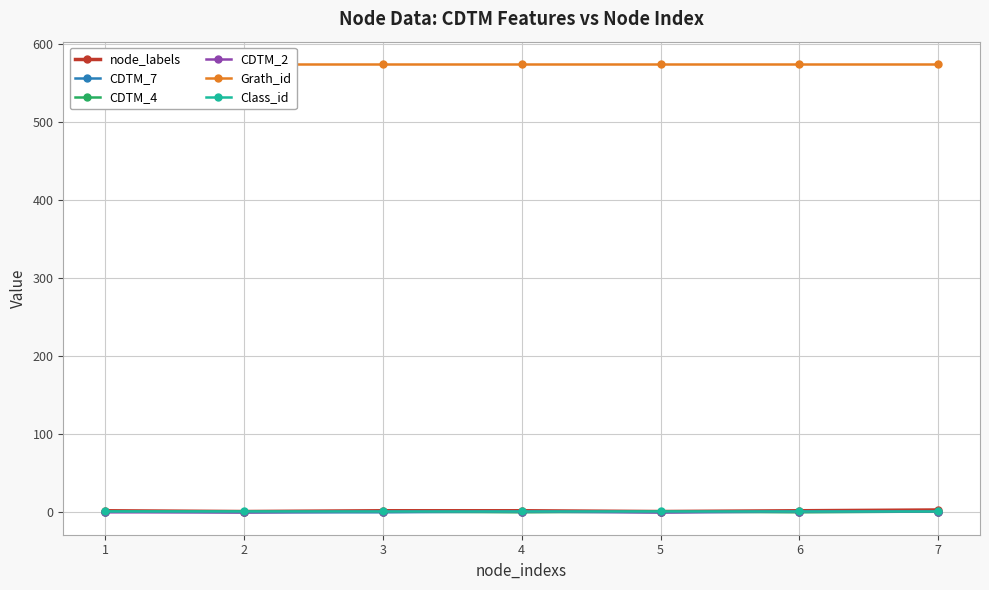

Which category has the lowest value across all series?

2